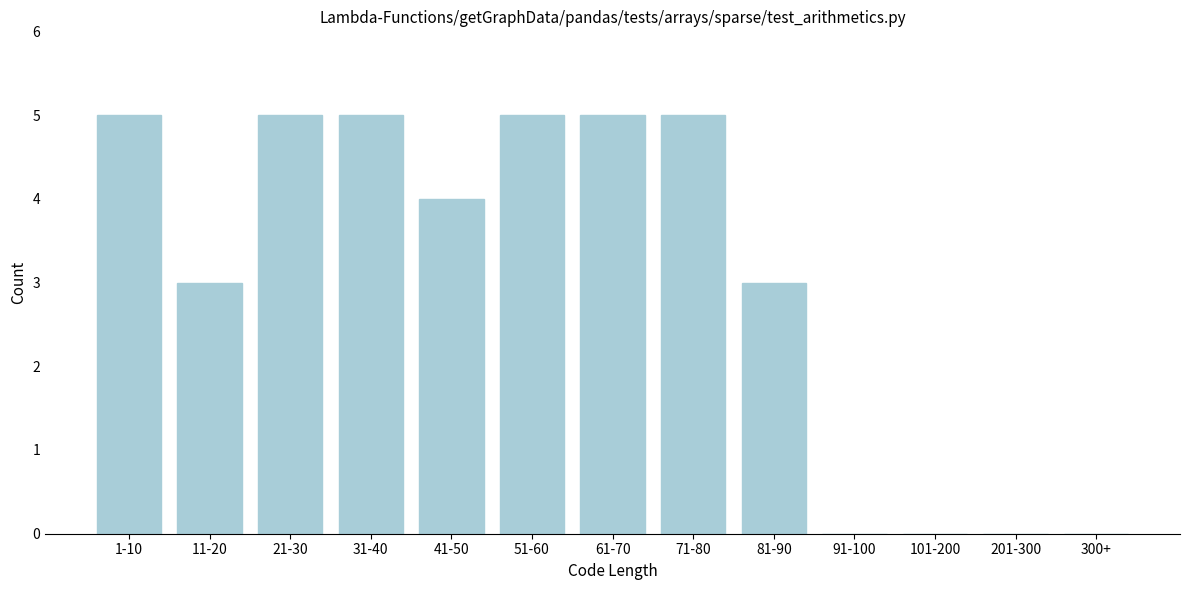

Reading right to left, extract all data points from this chart.

300+=0	201-300=0	101-200=0	91-100=0	81-90=3	71-80=5	61-70=5	51-60=5	41-50=4	31-40=5	21-30=5	11-20=3	1-10=5